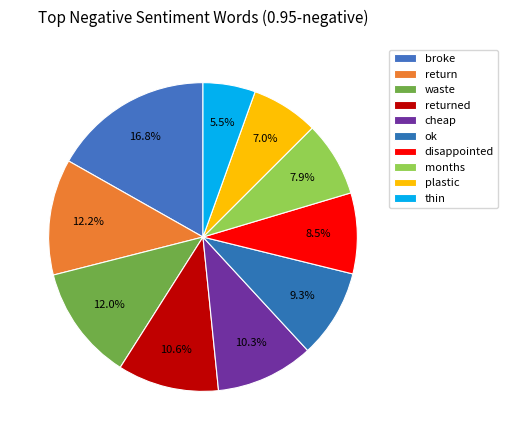

How many slices are in this pie chart?

10